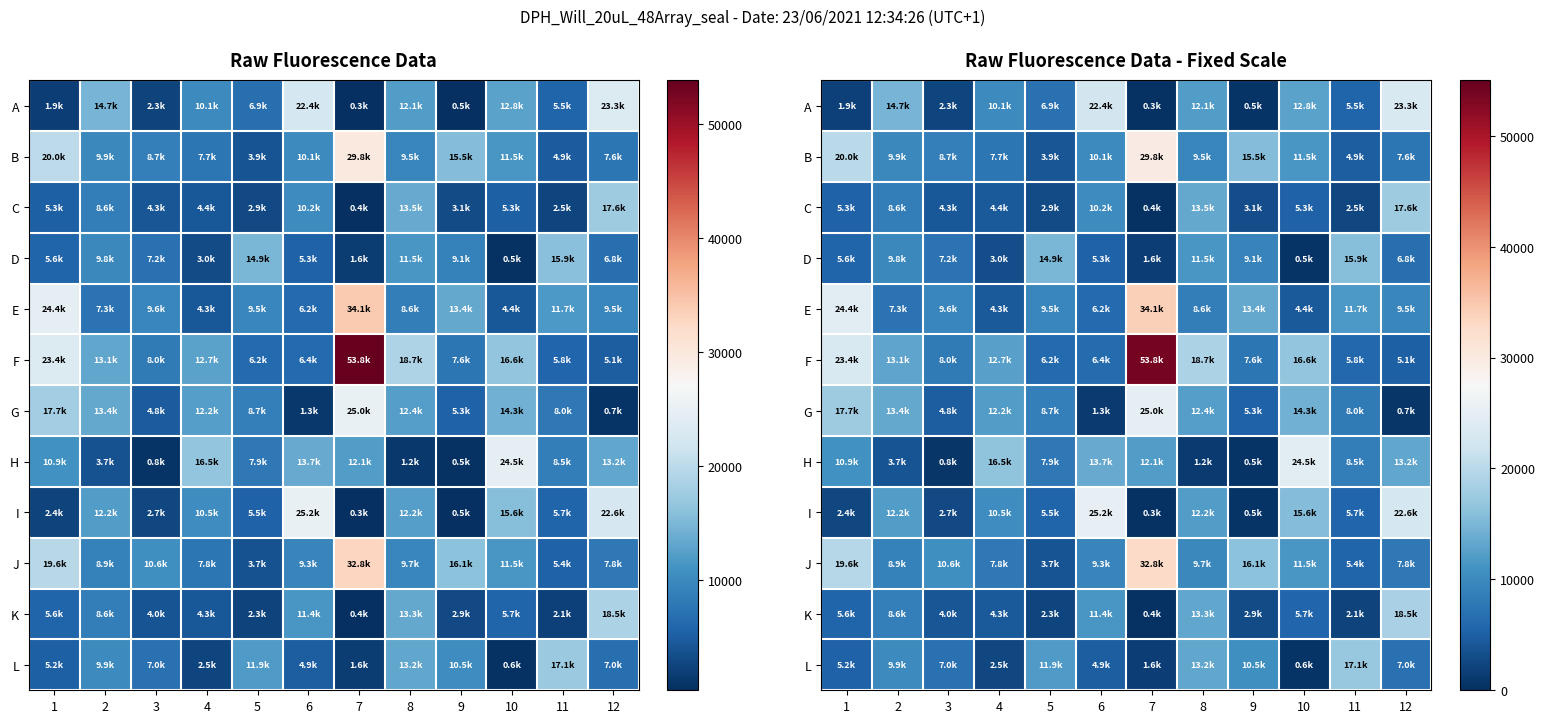

How many distinct data groups are displayed?

12